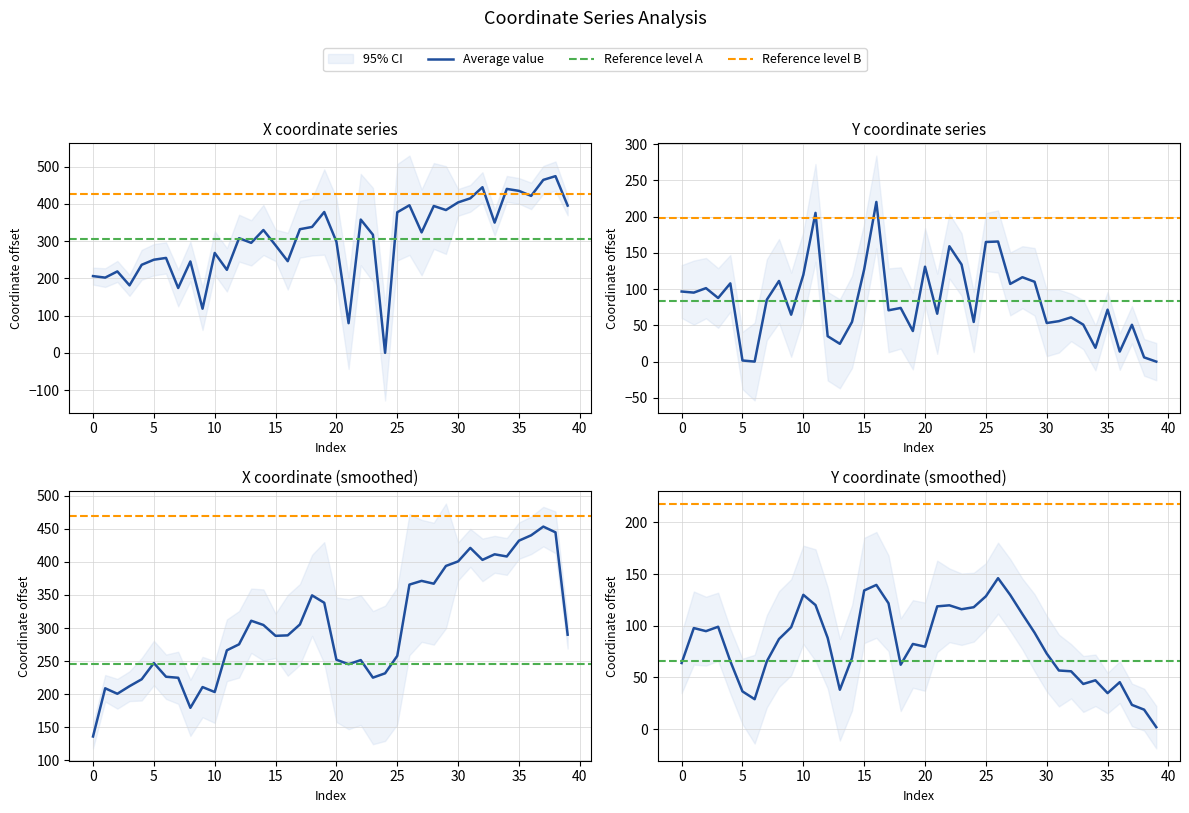

Is it true that x equals 176.5 at 24?

False